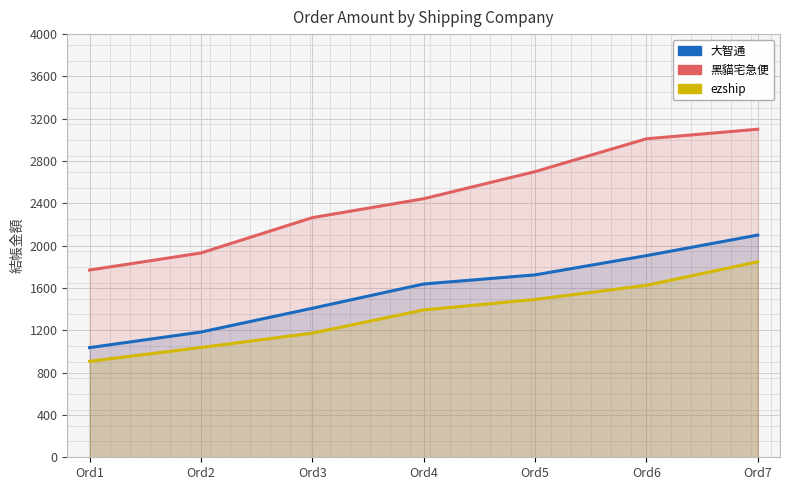

Reading left to right, list all the values displayed in this chart.

大智通: Ord1=1036.6	Ord2=1183.8	Ord3=1408.5	Ord4=1638.1	Ord5=1724.1	Ord6=1905.9	Ord7=2100.5
黑貓宅急便: Ord1=1770.0	Ord2=1931.1	Ord3=2265.0	Ord4=2443.9	Ord5=2699.9	Ord6=3010.4	Ord7=3101.0
ezship: Ord1=907.3	Ord2=1037.6	Ord3=1173.3	Ord4=1392.6	Ord5=1491.9	Ord6=1625.0	Ord7=1848.3